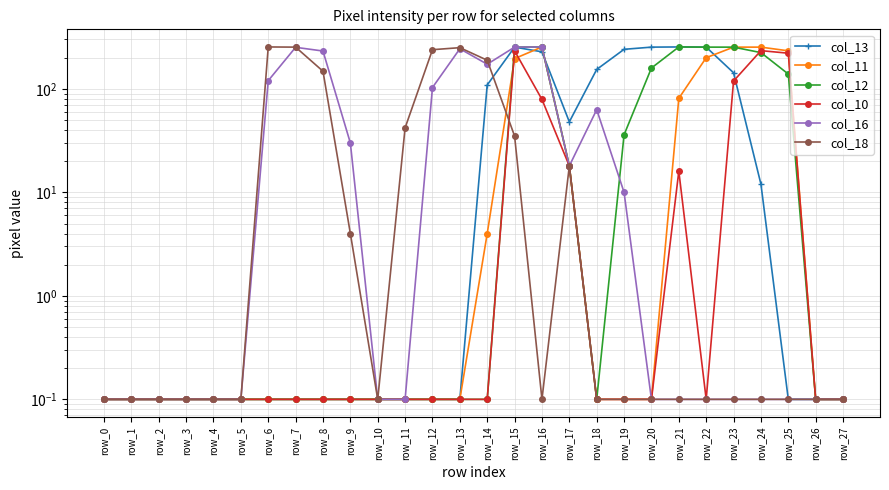

How many lines are shown in the chart?

6